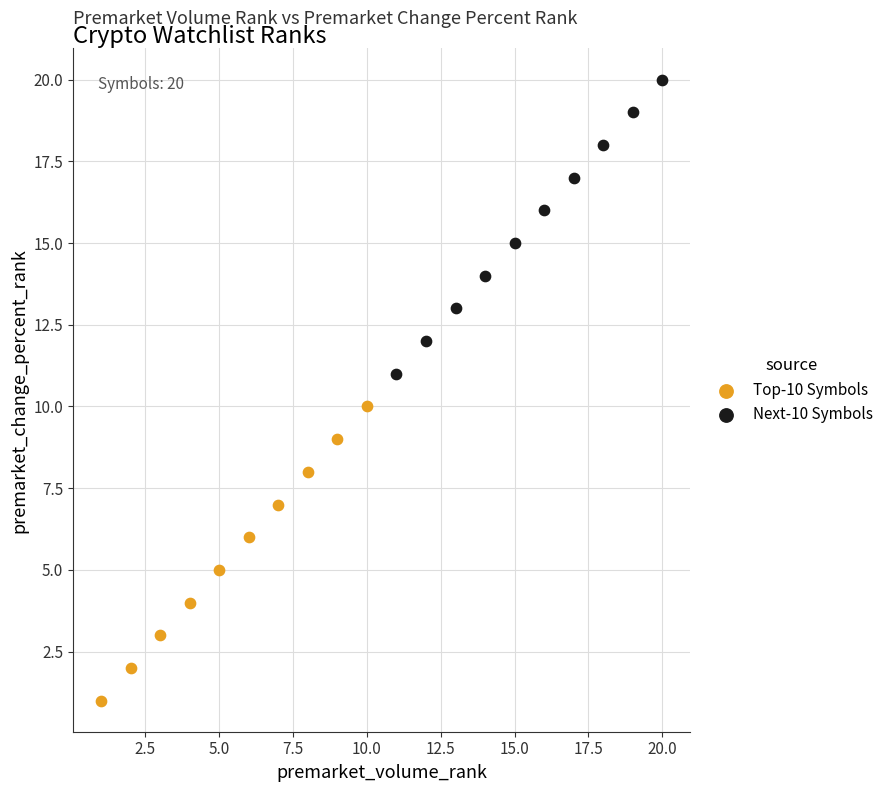

What are all the series names shown in the legend?

Top-10 Symbols, Next-10 Symbols